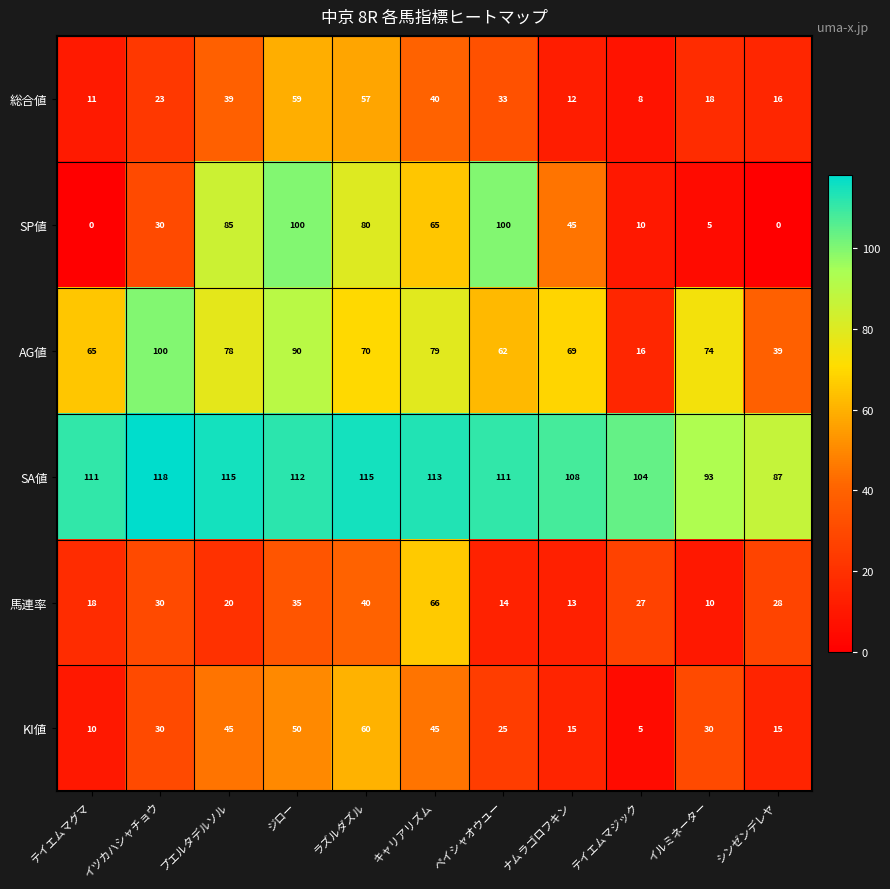

Which series has the largest total across all categories?

SA値